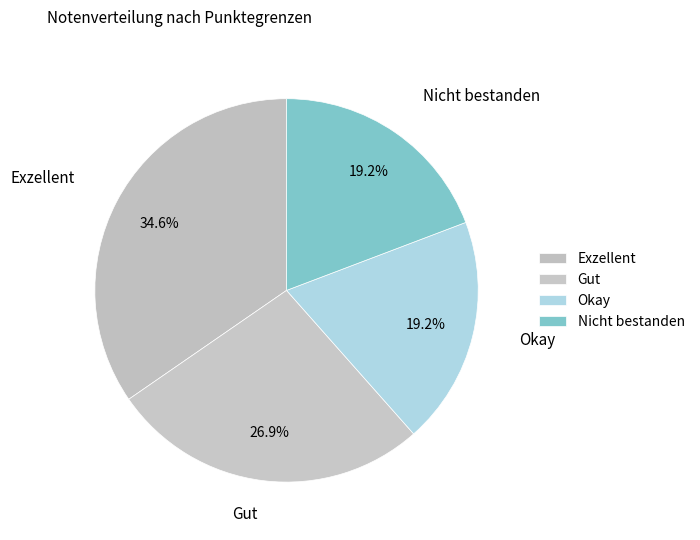

Between Nicht bestanden and Gut, which is larger?

Gut